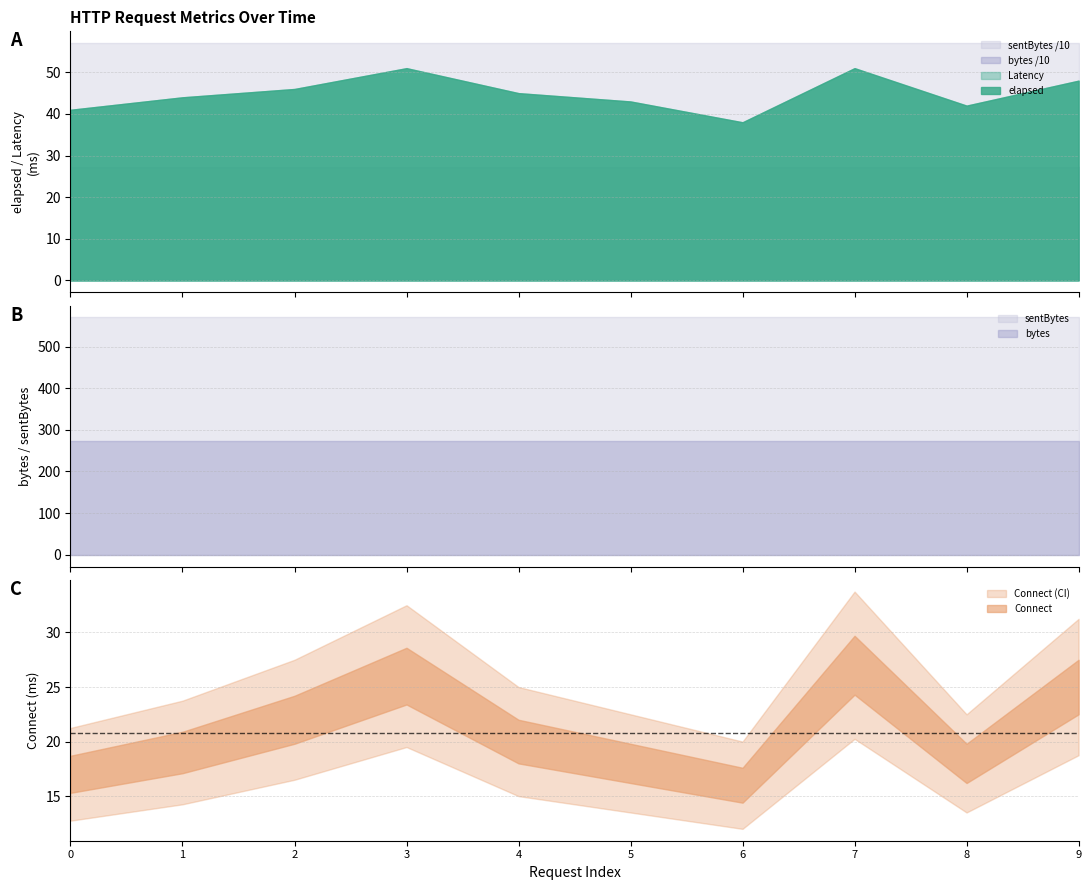

Rank the series at 0 from lowest to highest value.

Connect, elapsed, Latency, bytes, sentBytes